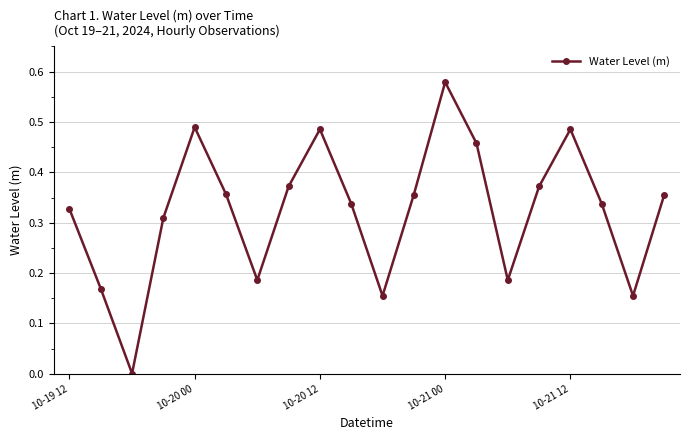

What is the sum of all values?

6.5